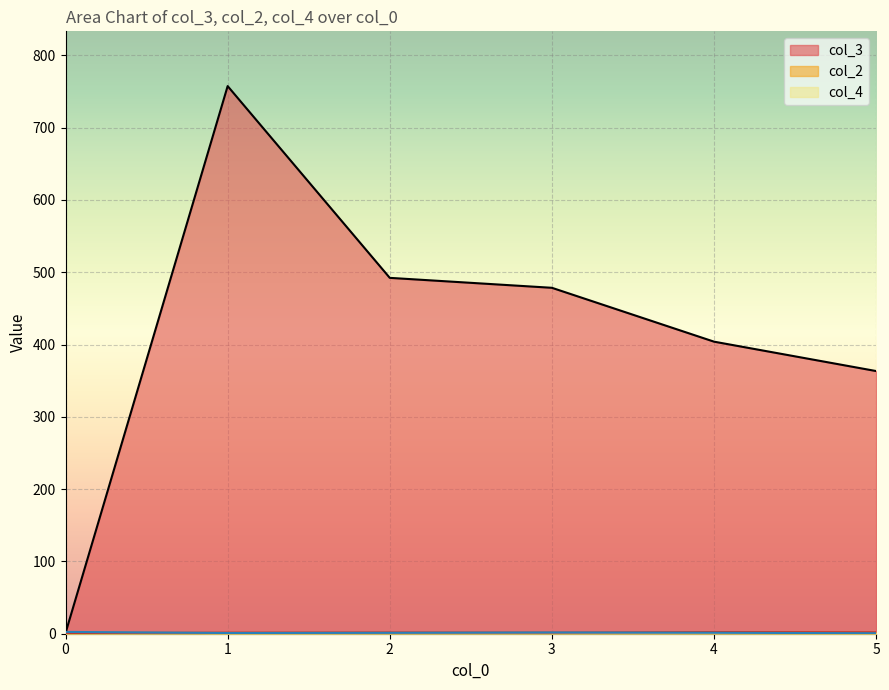

How many lines are shown in the chart?

3